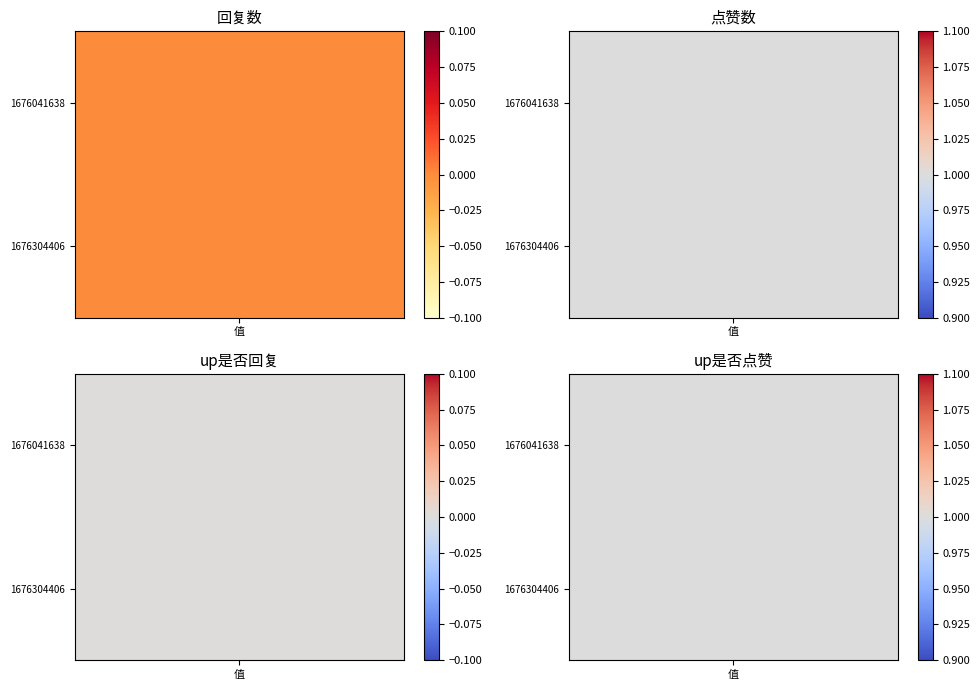

Reading right to left, list all the values displayed in this chart.

1676041638: 1	0	1	0
1676304406: 1	0	1	0